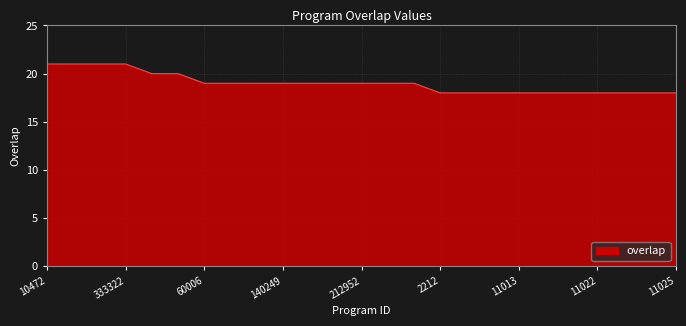

What is the smallest value displayed?

18